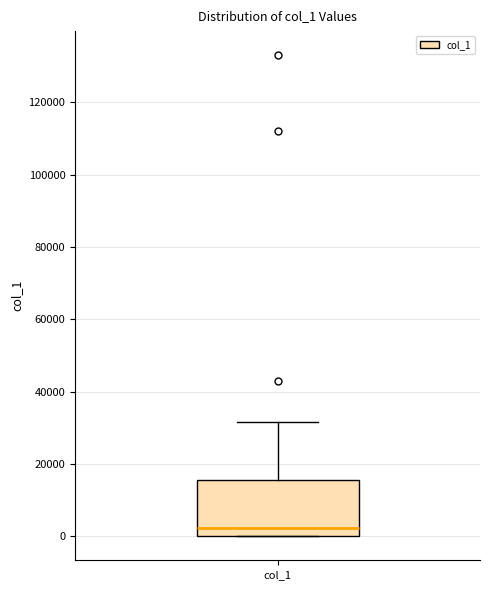

Where does the median line of the box for col_1 sit on the y-axis? The values are not printed on the chart, so give them approximately, as read against the axis.

2000